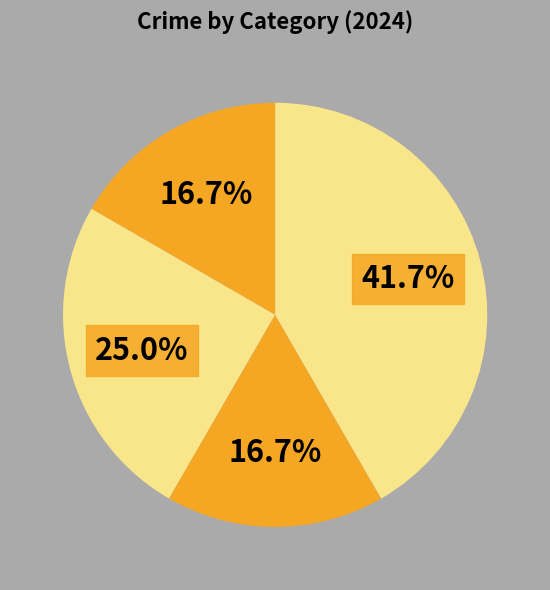

Rank the categories by value from lowest to highest.

Aggravated Assault, Criminal Sexual Assault, Aggravated Battery, Robbery